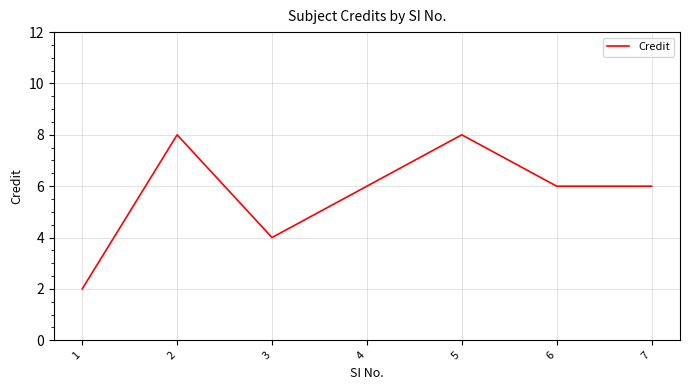

How many lines are shown in the chart?

1